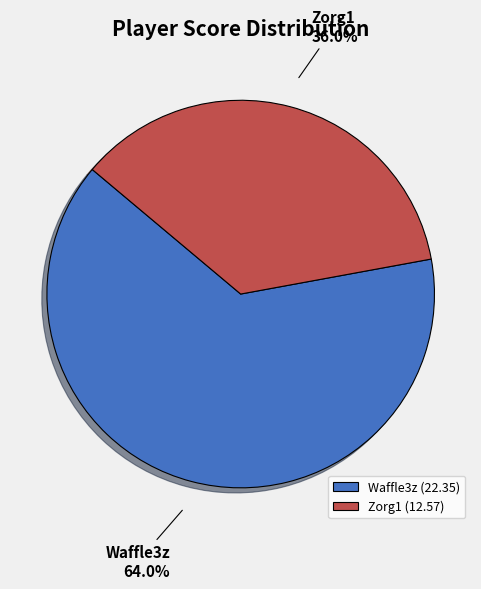

What is the ratio of the value at Waffle3z to the value at Zorg1?

1.8